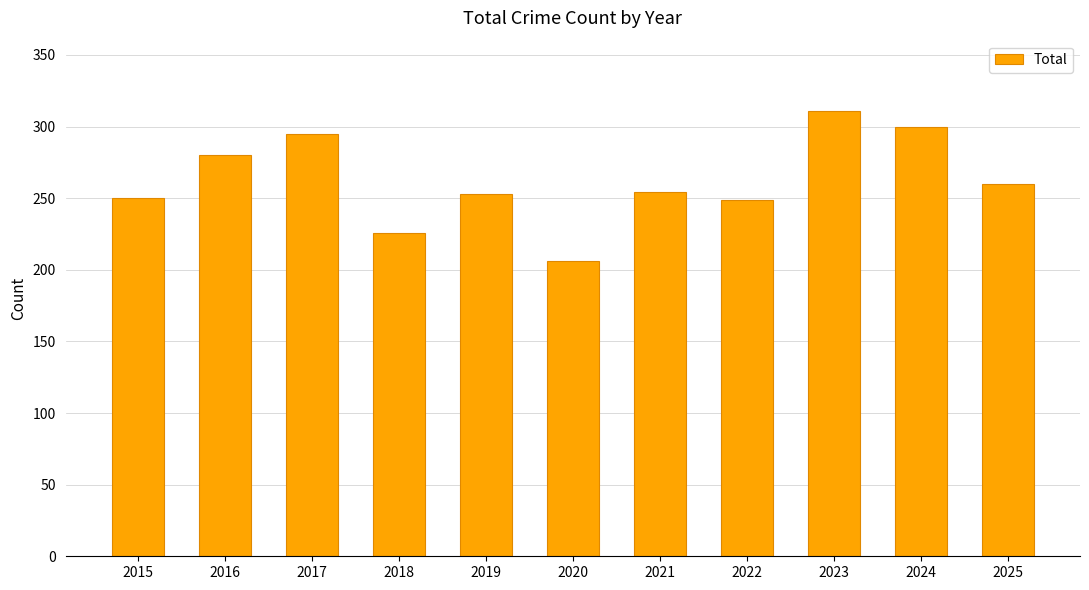

Are the bars grouped side by side (vs. stacked)?

No